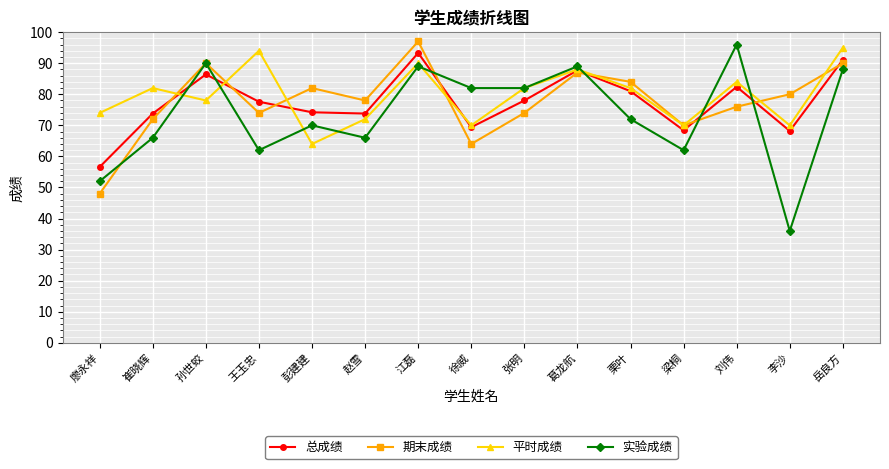

Between which two adjacent categories do 实验成绩 and 总成绩 first intersect?

崔晓辉 and 孙世蛟